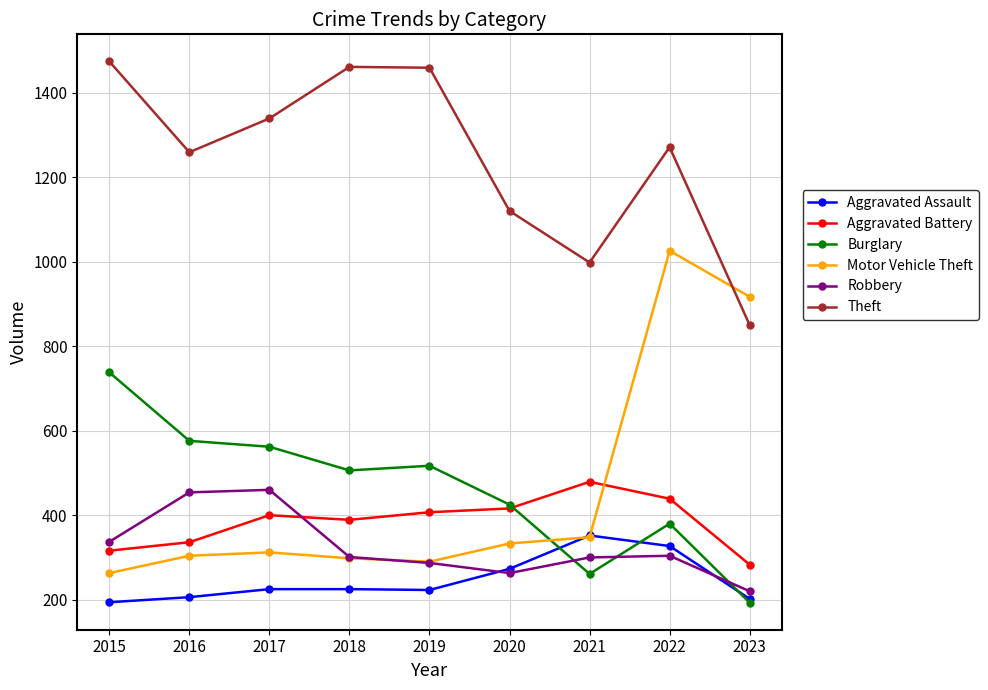

What is the value of the Aggravated Assault point at the 3rd from the left?

225